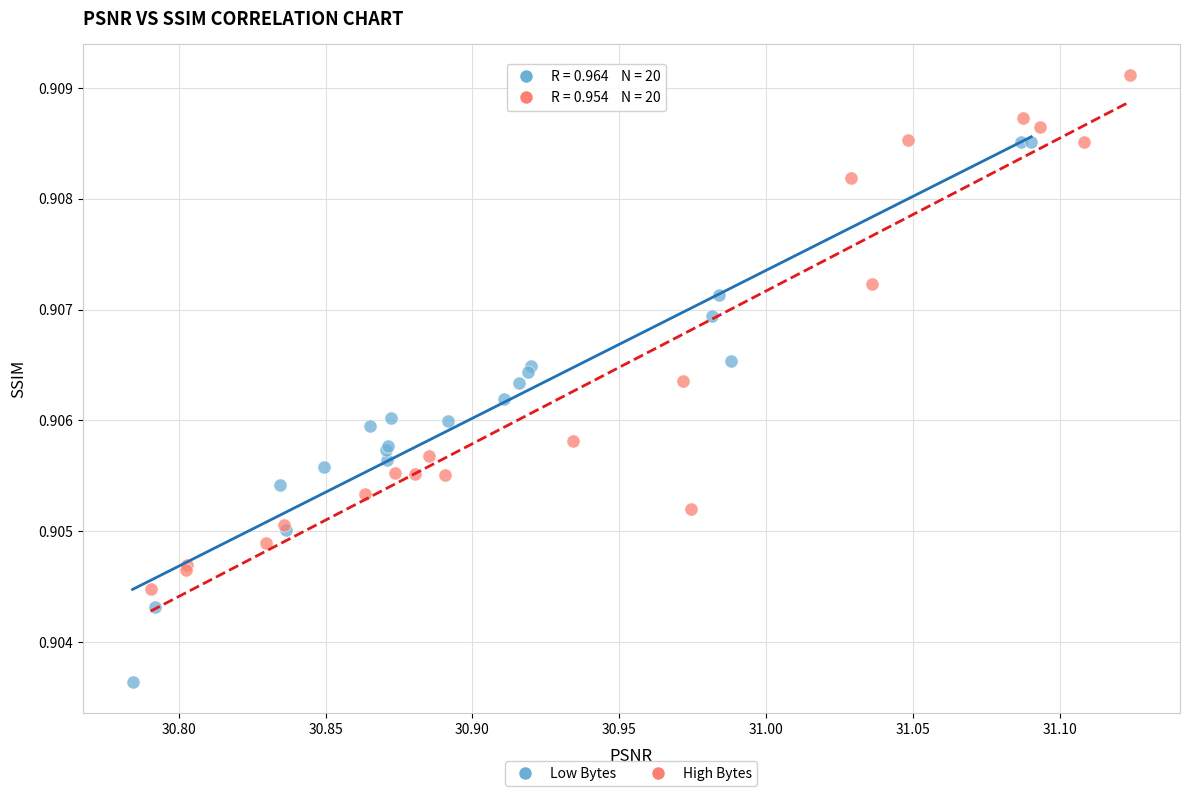

Which series reaches the maximum Y coordinate?

High Bytes